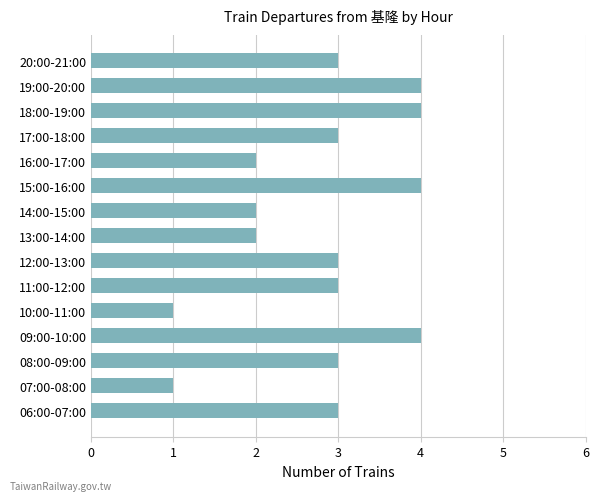

Which has a higher value, 08:00-09:00 or 16:00-17:00?

08:00-09:00